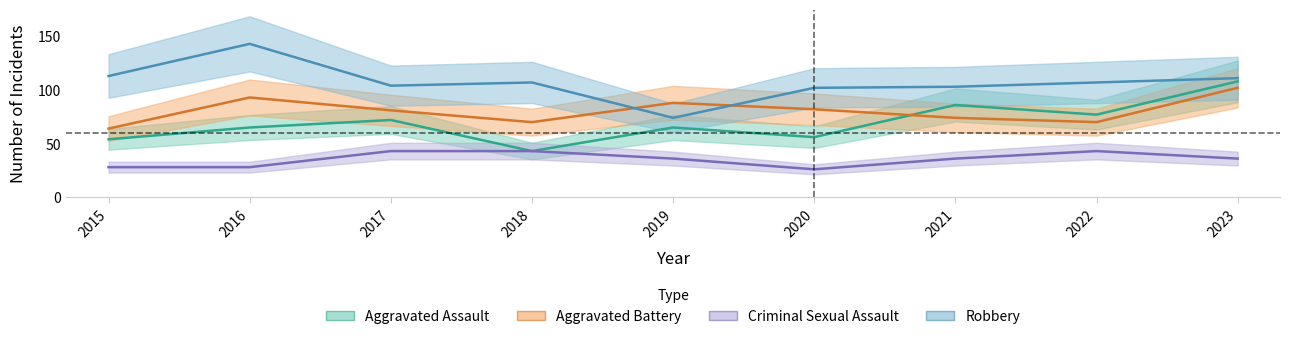

Is it true that Criminal Sexual Assault equals 9 at 2015?

False